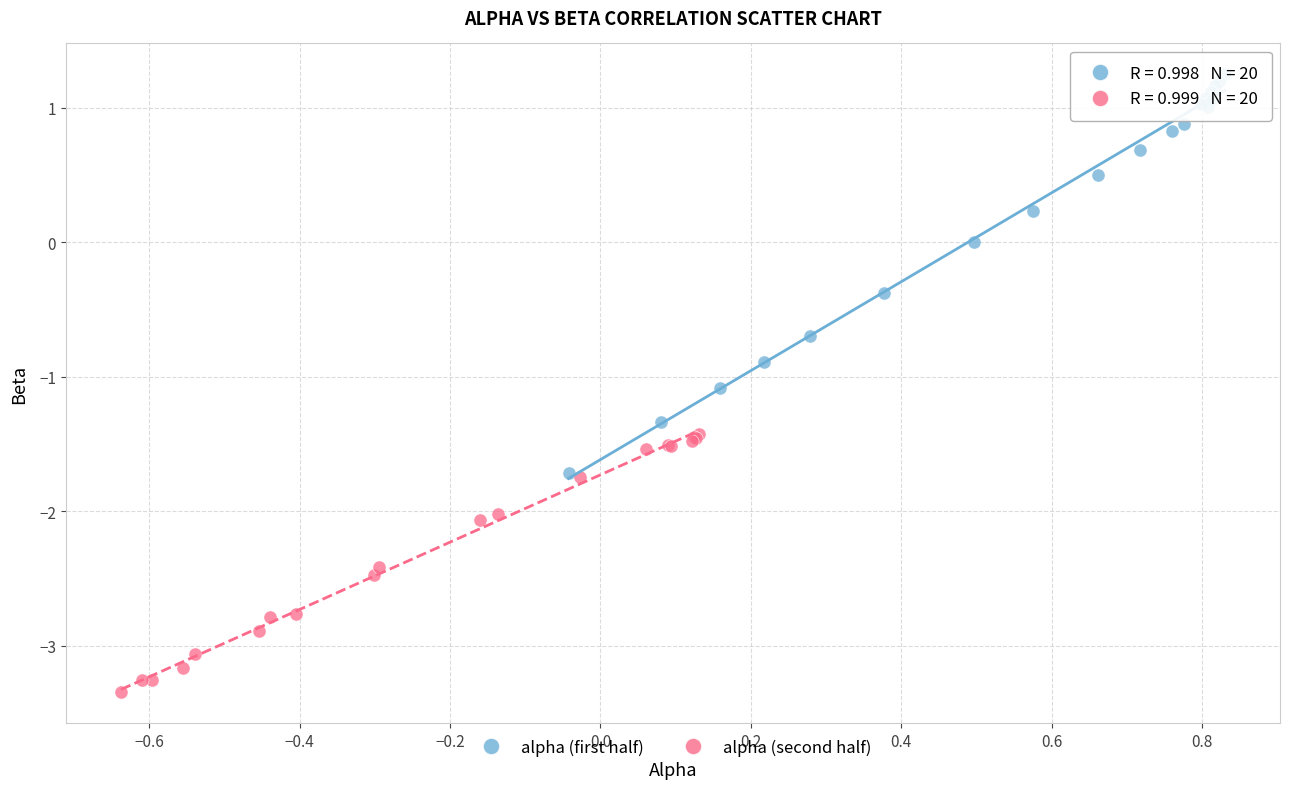

Which series reaches the maximum Y coordinate?

alpha (first half)